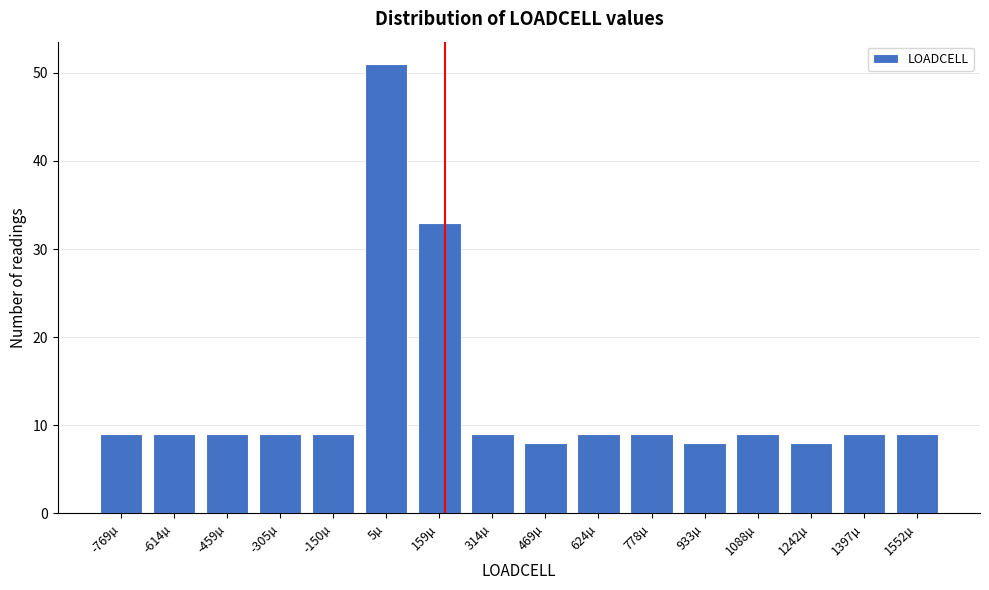

Reading left to right, extract all data points from this chart.

9	9	9	9	9	51	33	9	8	9	9	8	9	8	9	9